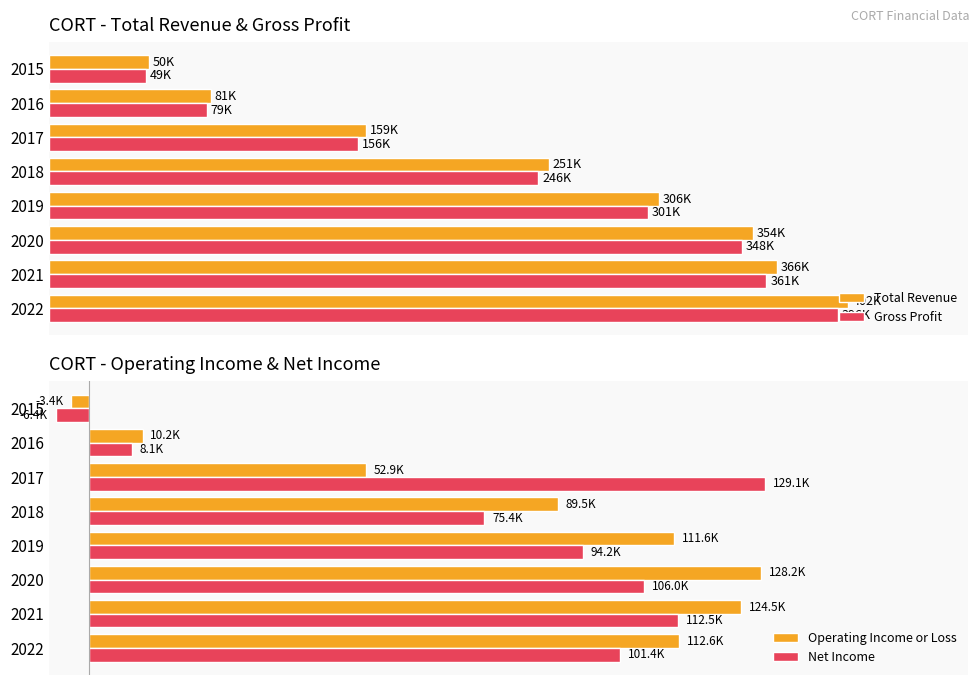

What is the label of the 7th bar from the right?

100000